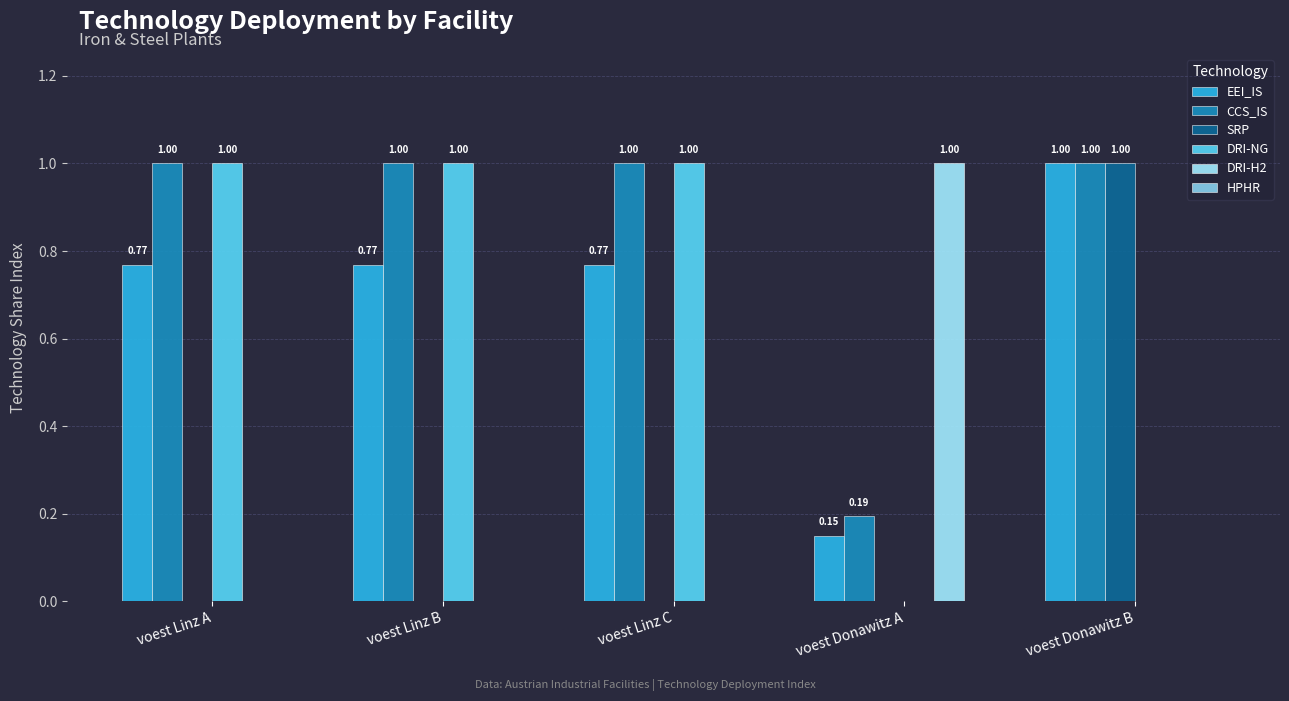

What is the sum of the DRI-H2 values at voest Linz B and voest Donawitz A?

1.0